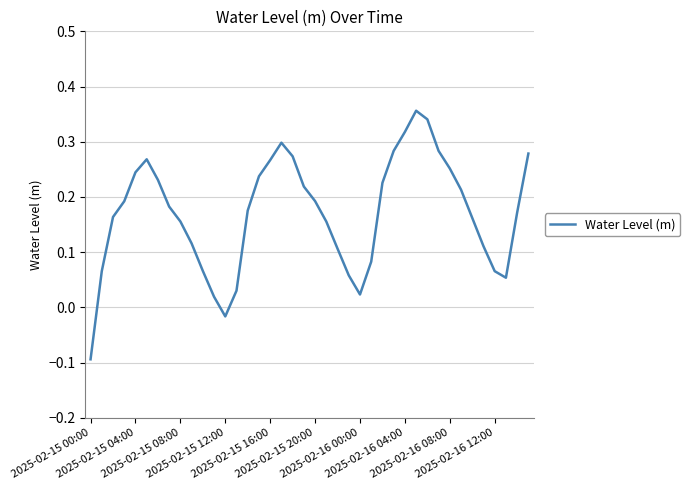

Does the chart have visible grid lines?

Yes